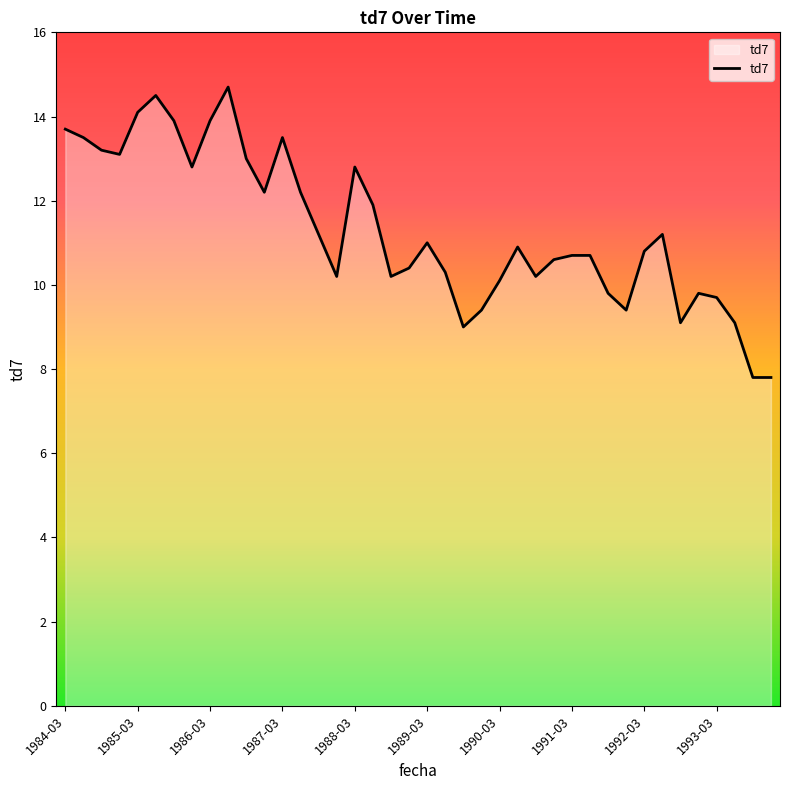

What is the maximum value shown in the chart?

14.7